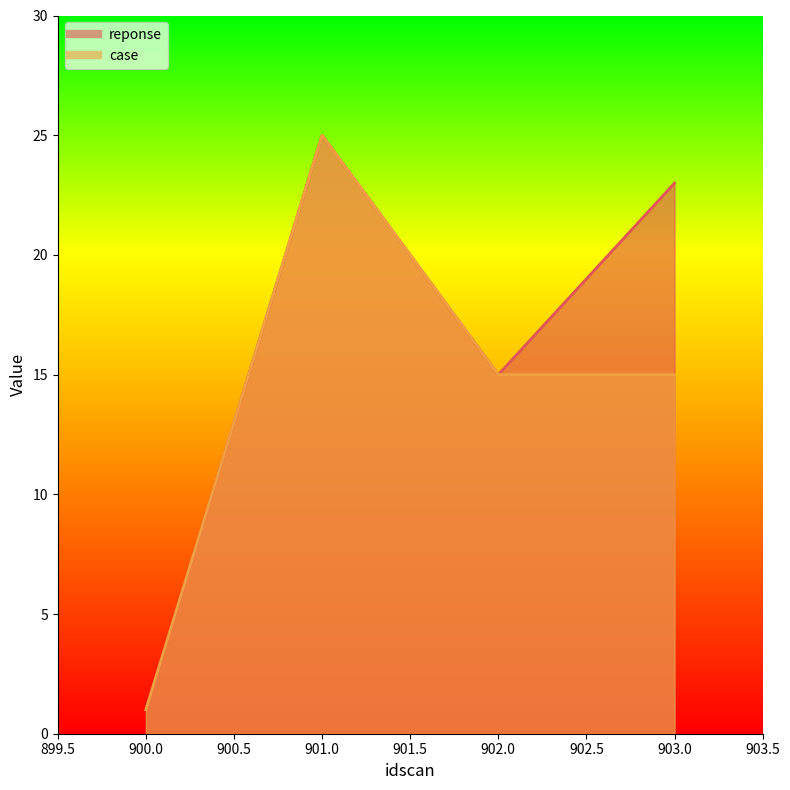

What is the value of the reponse point at the 4th from the left?

23